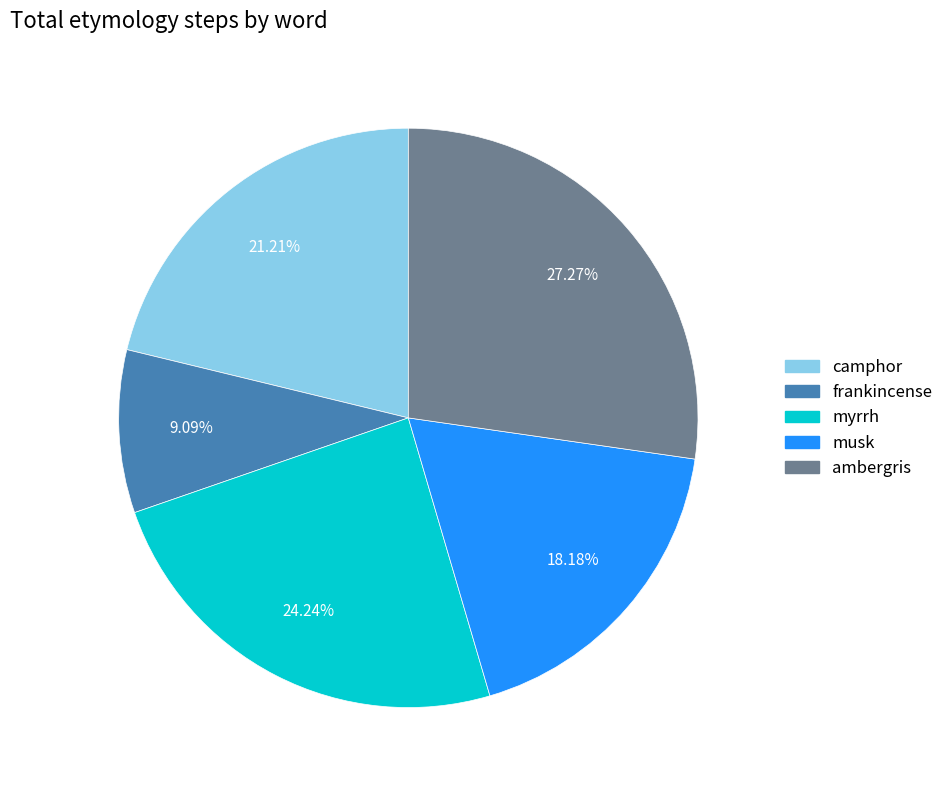

To the nearest percent, what is the difference between the largest and smallest slice percentages?

18%